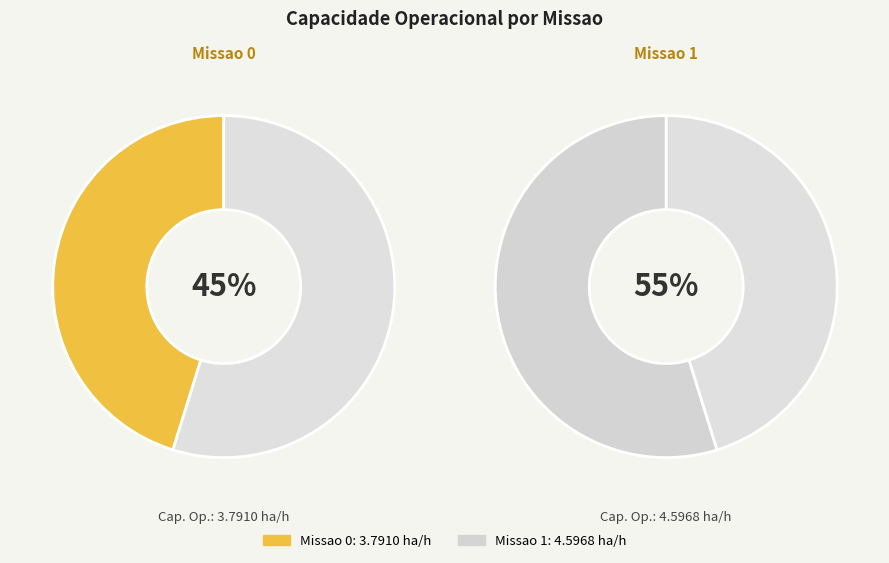

What is the majority slice?

Missao 1